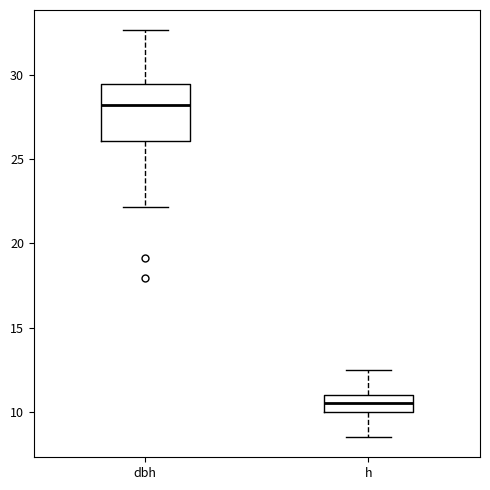

Which box is the tallest, from its lower edge to its upper edge?

dbh